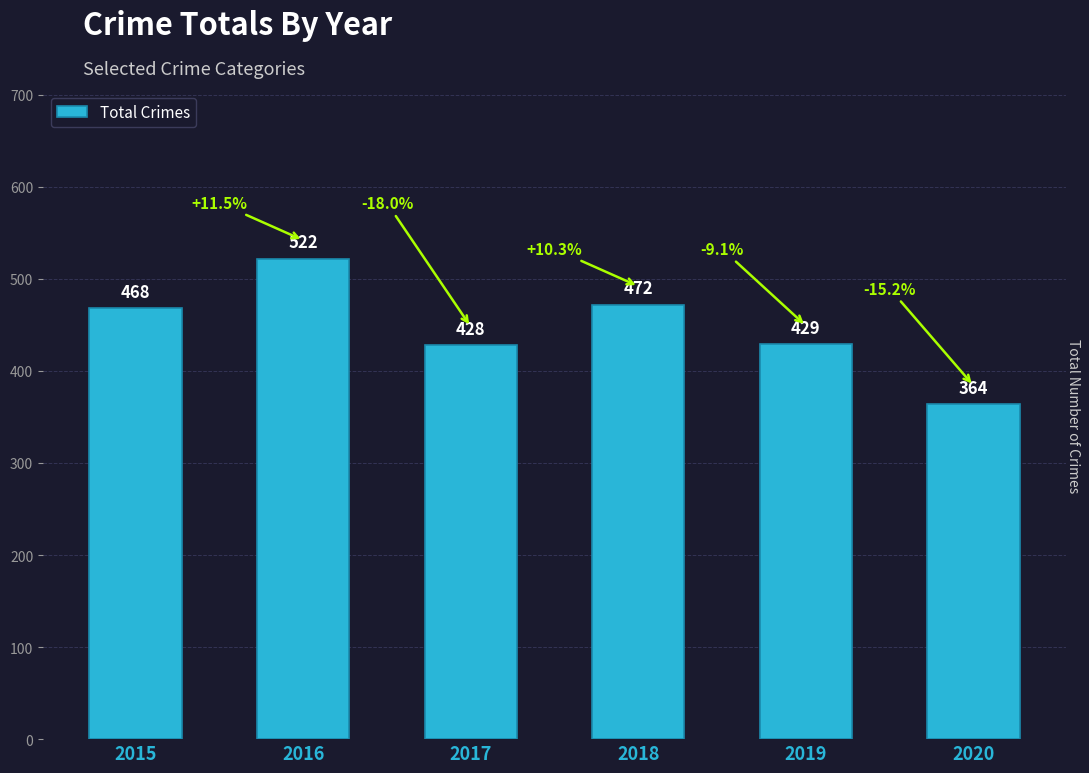

Where is the data nearest to the value 443?

2019